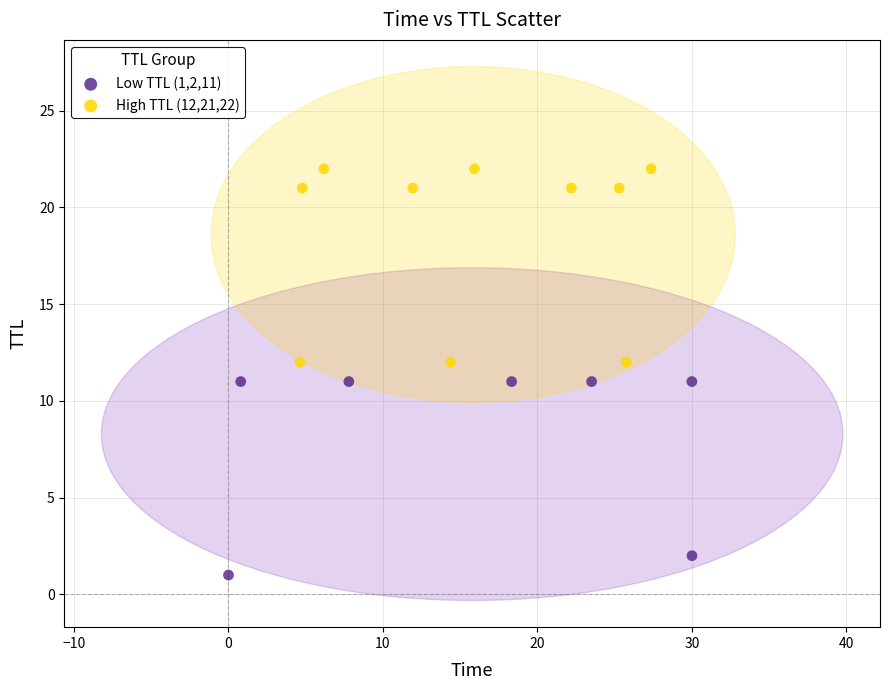

What are all the series names shown in the legend?

Low TTL (1,2,11), High TTL (12,21,22)